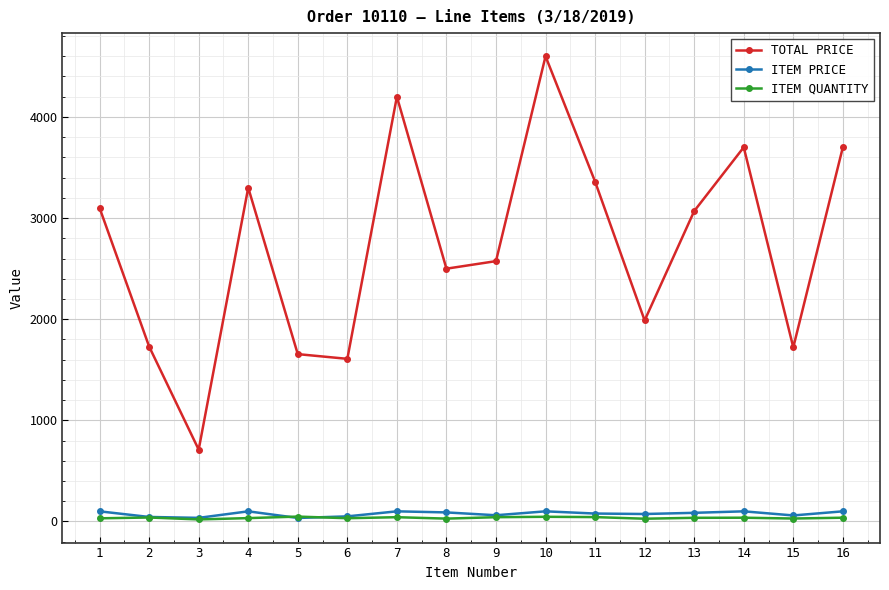

What is the average value of the ITEM QUANTITY series?

35.6